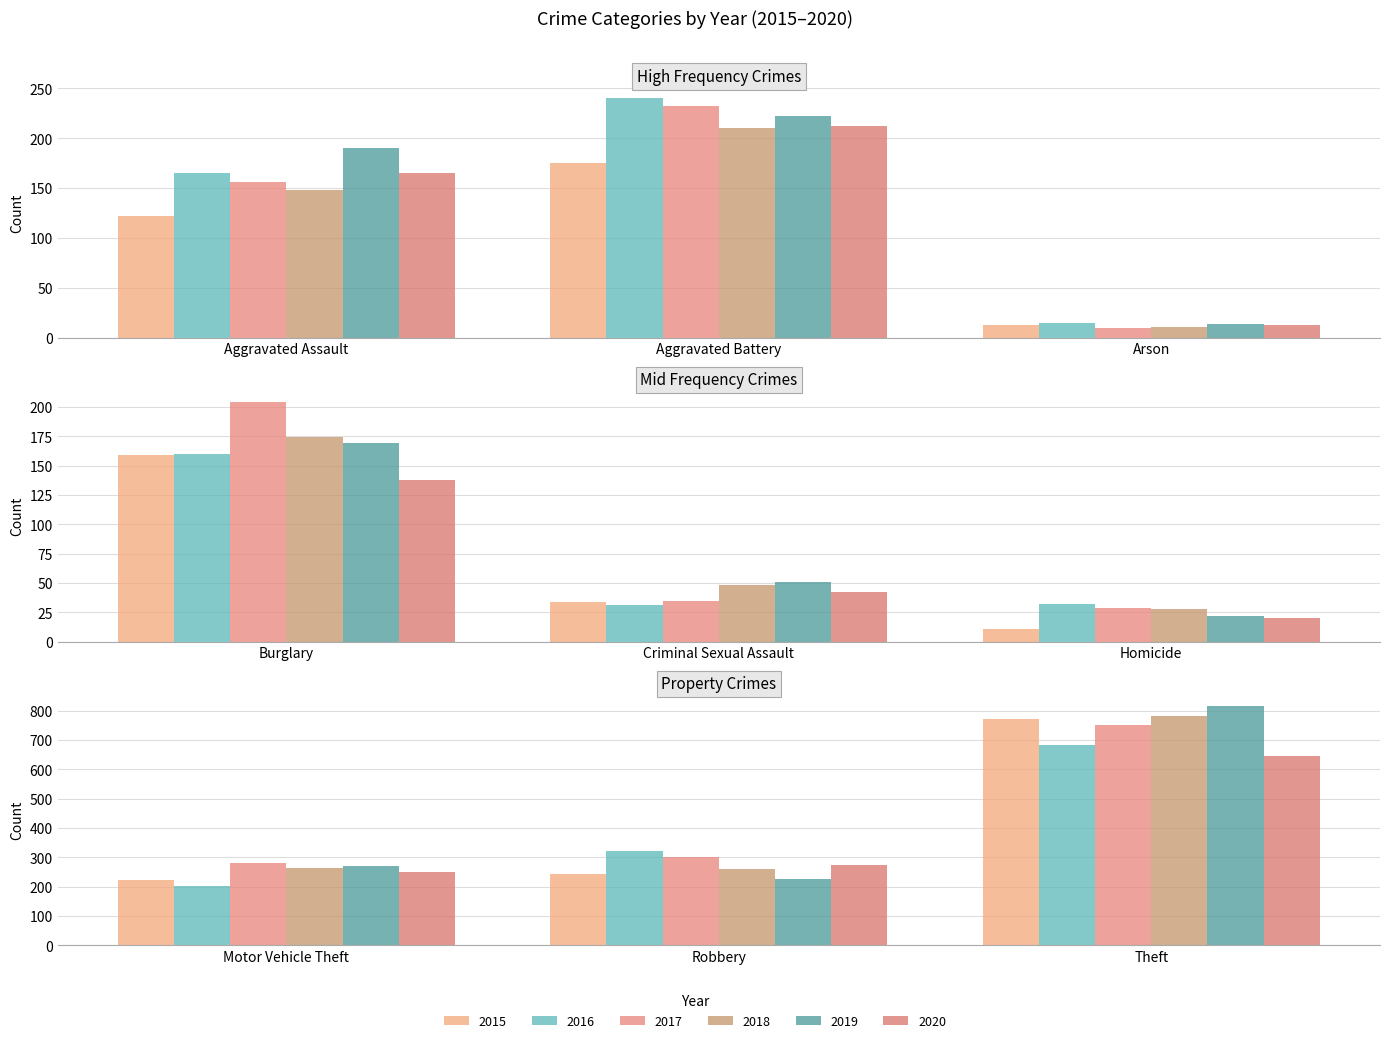

Reading left to right, transcribe all the data shown in this chart.

2015: Aggravated Assault=122	Aggravated Battery=175	Arson=13	Burglary=159	Criminal Sexual Assault=34	Homicide=11	Motor Vehicle Theft=223	Robbery=243	Theft=771
2016: Aggravated Assault=165	Aggravated Battery=240	Arson=15	Burglary=160	Criminal Sexual Assault=31	Homicide=32	Motor Vehicle Theft=201	Robbery=322	Theft=683
2017: Aggravated Assault=156	Aggravated Battery=232	Arson=10	Burglary=204	Criminal Sexual Assault=35	Homicide=29	Motor Vehicle Theft=280	Robbery=300	Theft=750
2018: Aggravated Assault=148	Aggravated Battery=210	Arson=11	Burglary=174	Criminal Sexual Assault=48	Homicide=28	Motor Vehicle Theft=263	Robbery=261	Theft=782
2019: Aggravated Assault=190	Aggravated Battery=222	Arson=14	Burglary=169	Criminal Sexual Assault=51	Homicide=22	Motor Vehicle Theft=272	Robbery=225	Theft=816
2020: Aggravated Assault=165	Aggravated Battery=212	Arson=13	Burglary=138	Criminal Sexual Assault=42	Homicide=20	Motor Vehicle Theft=250	Robbery=273	Theft=647